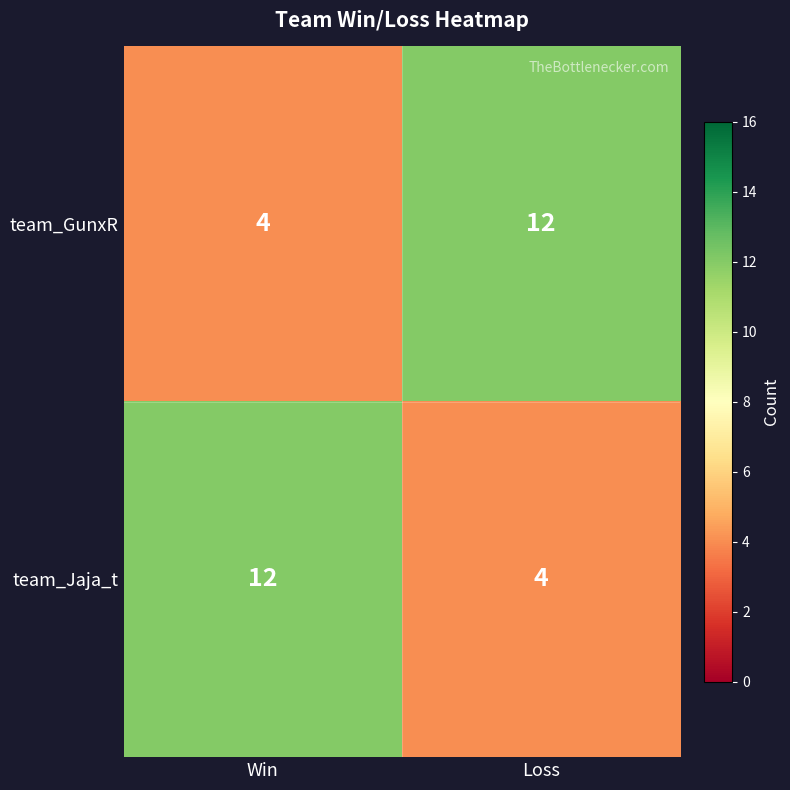

What is the difference between the highest and lowest values at Loss?

8